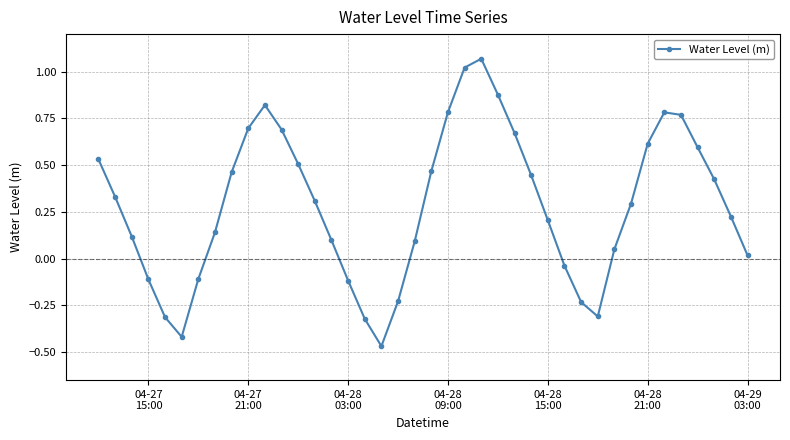

How many points are higher than both their immediate neighbors (excluding endpoints)?

3